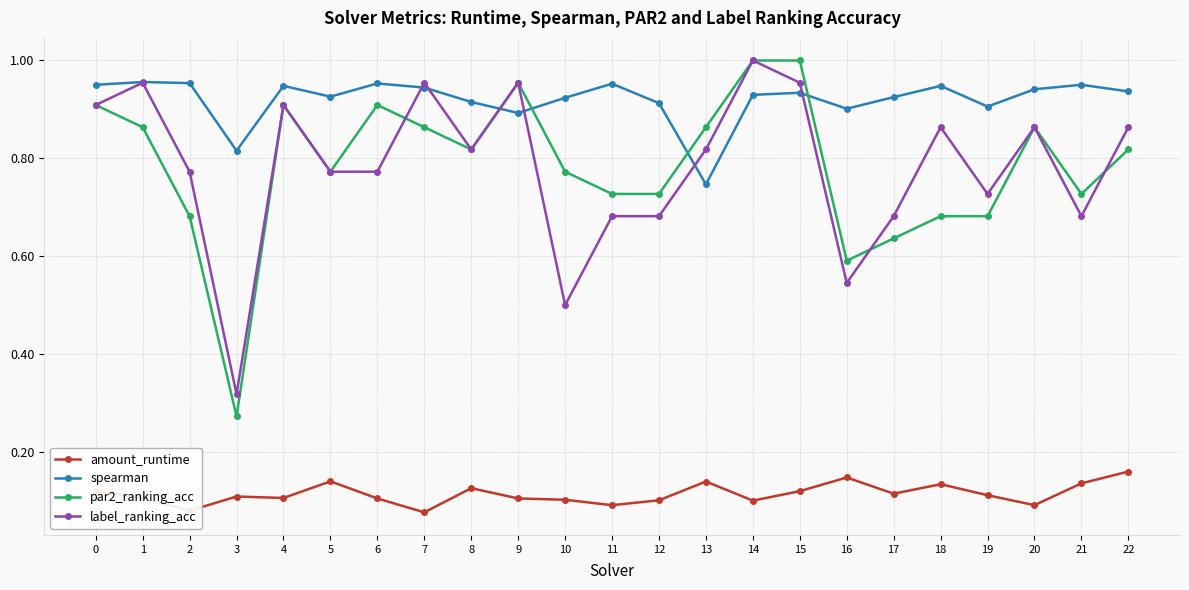

Is the value of label_ranking_acc at 22 greater than the value of amount_runtime at 3?

Yes